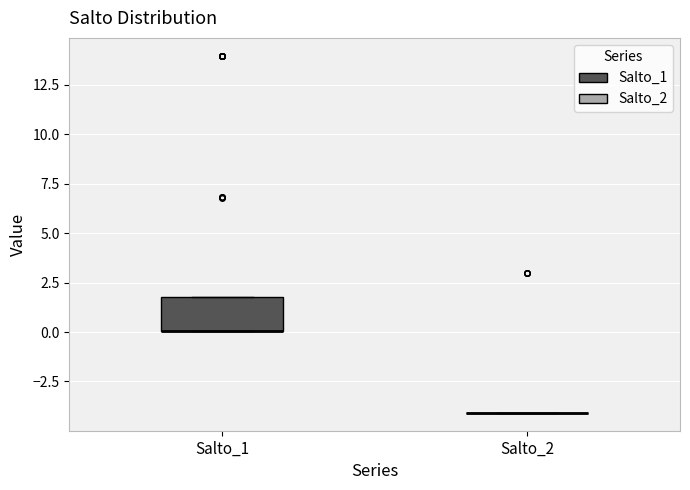

Reading left to right, read every box against the y-axis: the position of its median line, the range the box covers, and the ends of its whiskers. The values are not printed on the chart, so give them approximately, as read against the axis.

Salto_1: median 0.0 (drawn on the box's lower edge), box 0.0 to 1.5, whiskers 0.0 to 1.5
Salto_2: box collapsed to a line at -4.0, whiskers -4.0 to -4.0